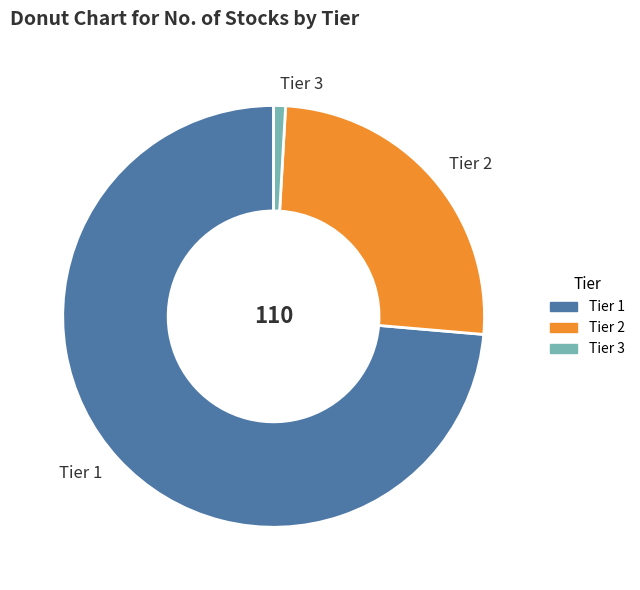

Which has a higher value, Tier 3 or Tier 1?

Tier 1